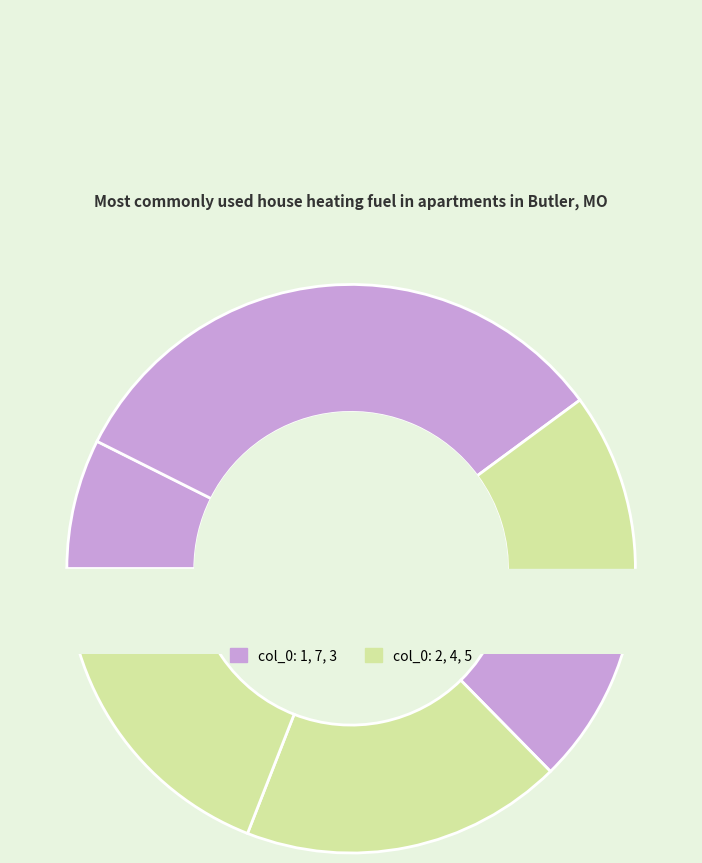

Does 7 represent more than half of the total?

No